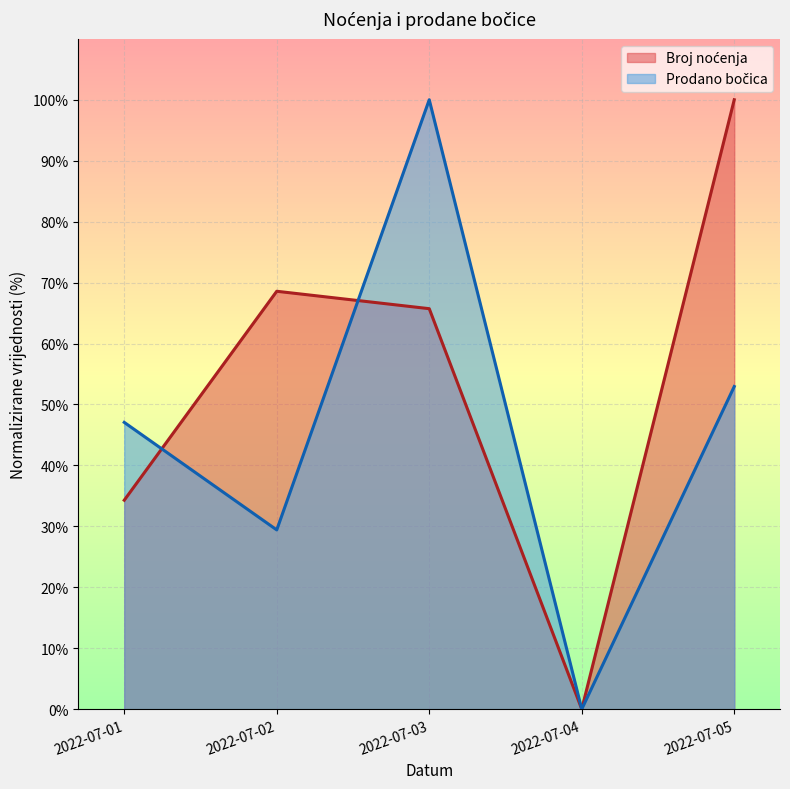

Does the chart display data point markers on the line(s)?

No